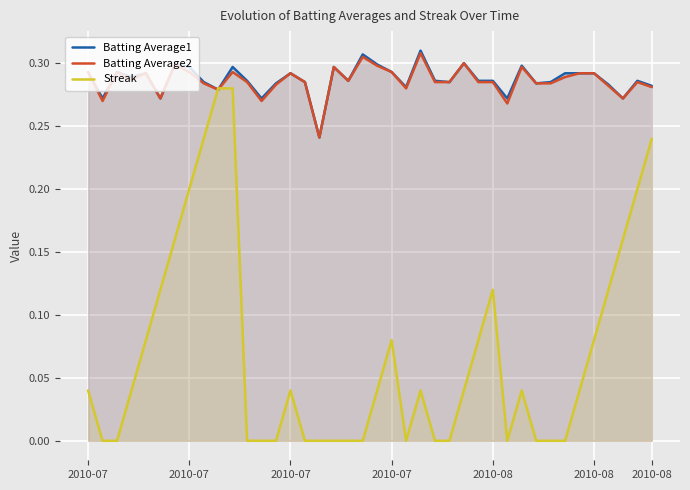

At which label is Batting Average2 closest to 0?

16